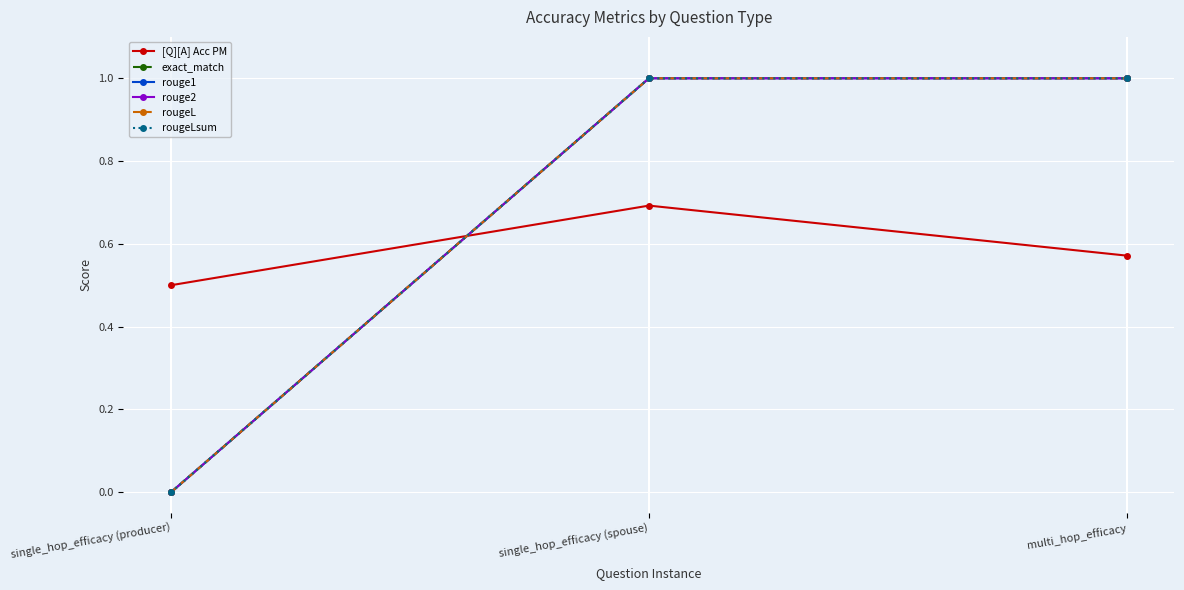

Does the chart display data point markers on the line(s)?

Yes